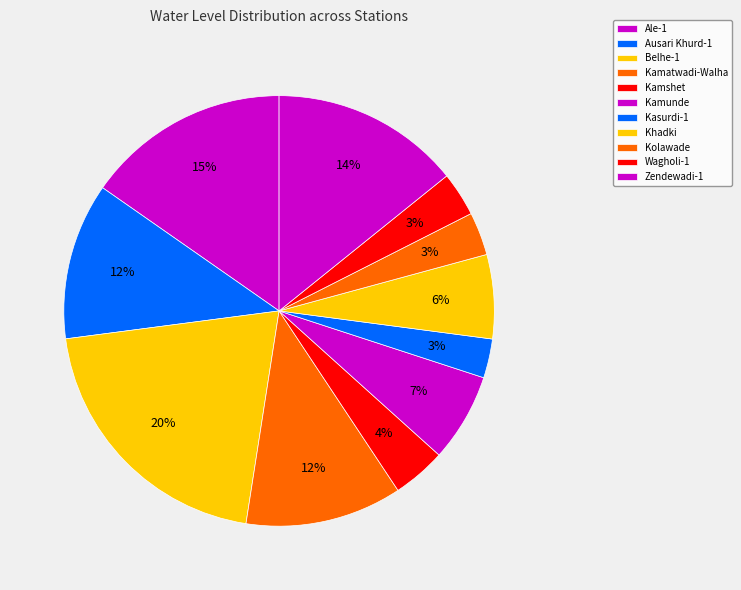

To the nearest percent, what is the difference between the Wagholi-1 and Kamatwadi-Walha slice percentages?

8%